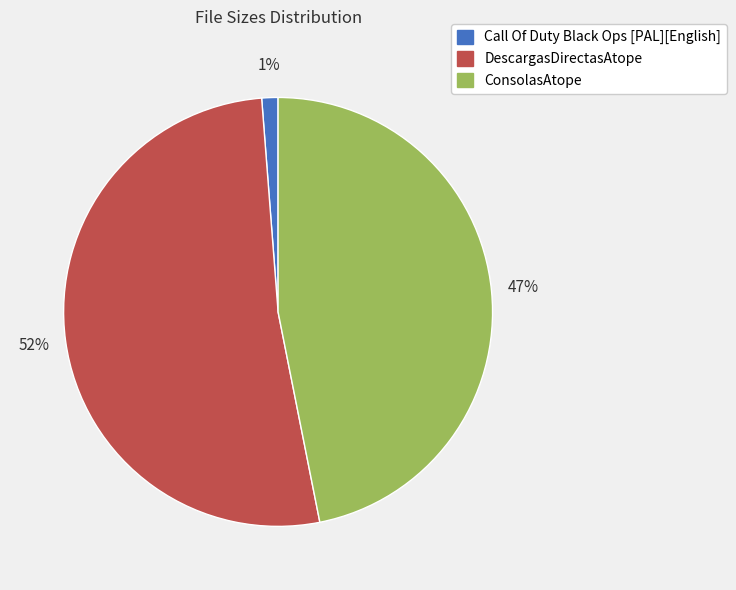

Does Call Of Duty Black Ops [PAL][English] account for over 50% of the chart?

No